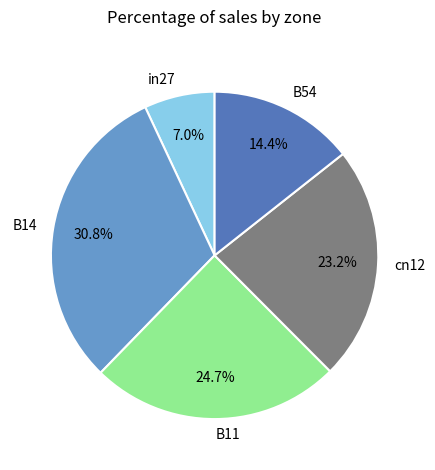

To the nearest percent, what is the average slice percentage?

20%